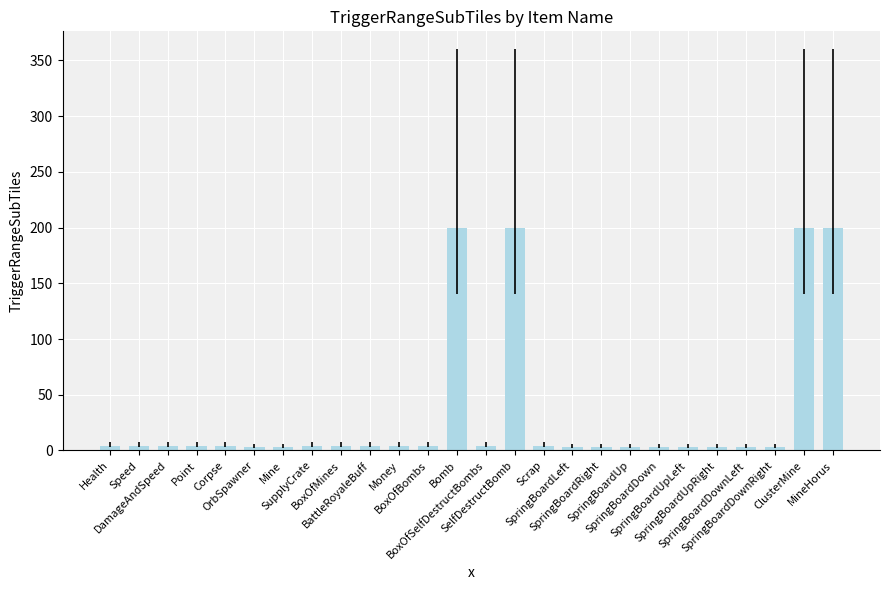

Count the number of categories in the chart.

26